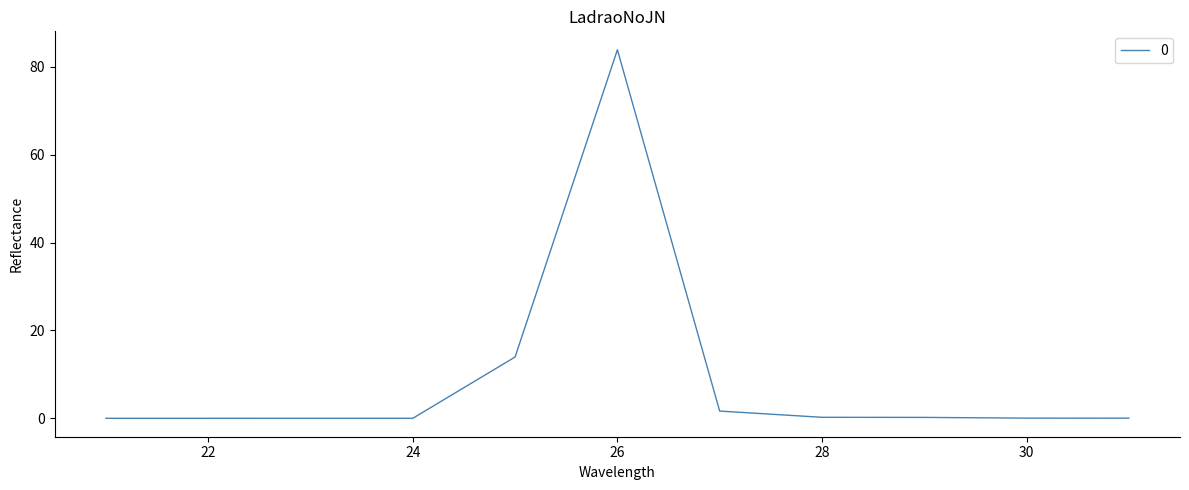

What is the maximum value shown in the chart?

83.9